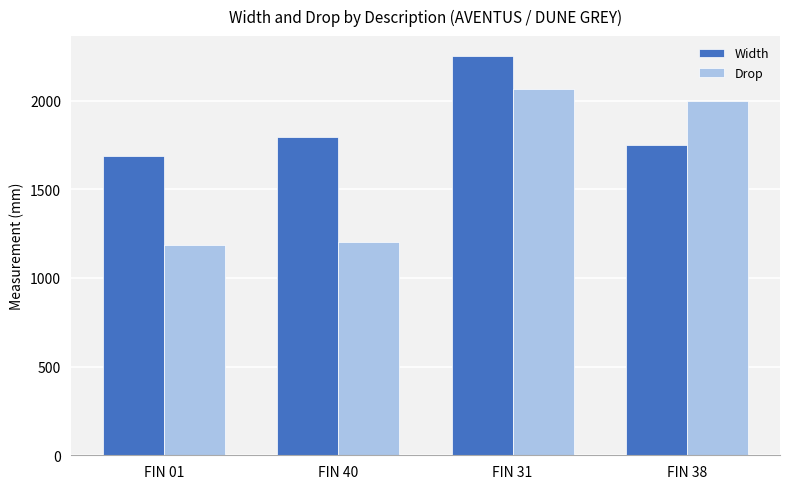

Between FIN 31 and FIN 38, which series saw the biggest shift?

Width